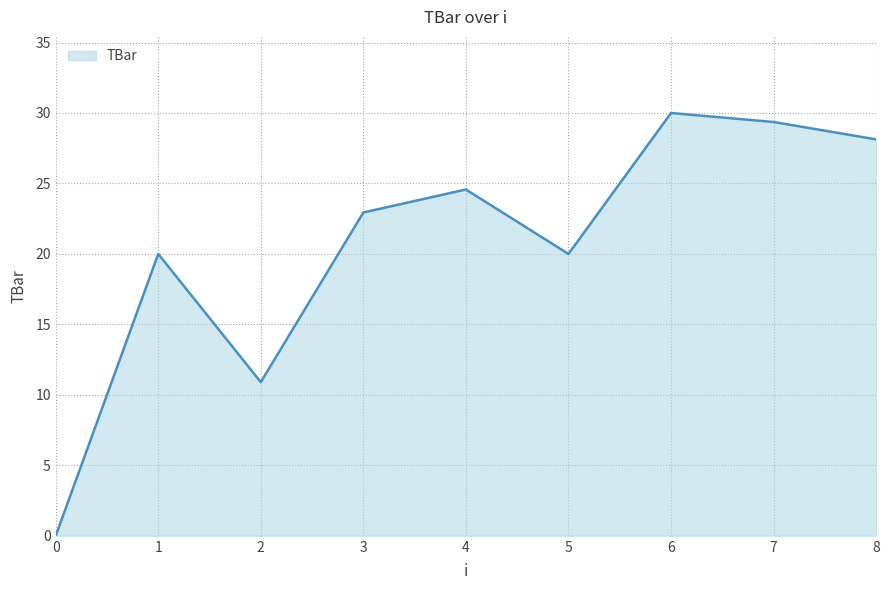

True or false: the data has more than 1 interior local peaks.

True